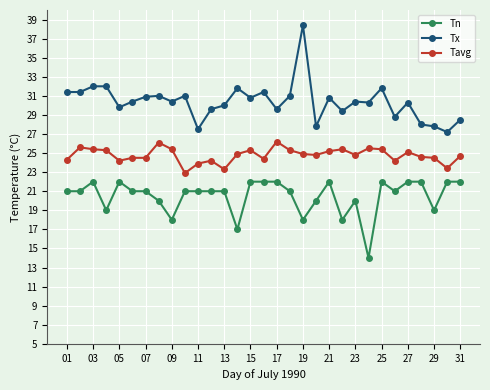

What is the difference between the second highest and second lowest values in the Tx series?

4.5